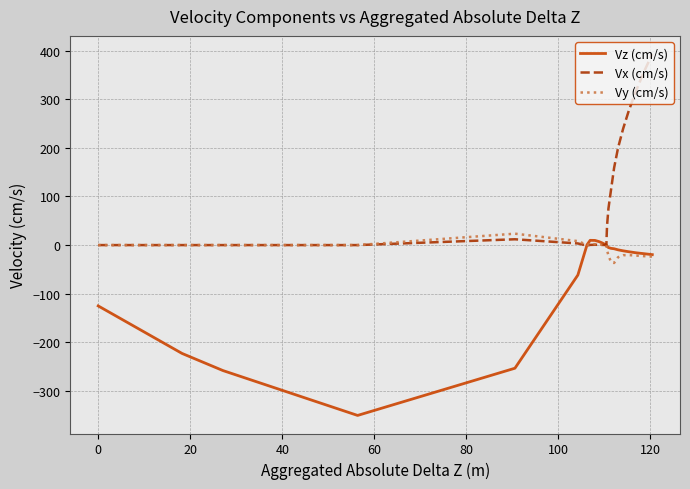

Which series has the largest total across all categories?

Vx (cm/s)